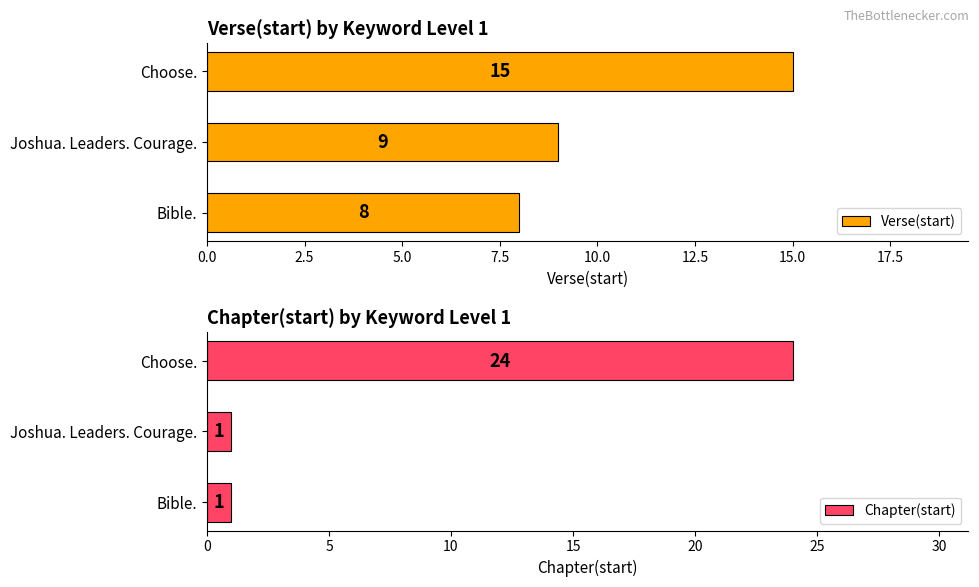

Is it true that Chapter(start) equals 9 at Choose.?

False